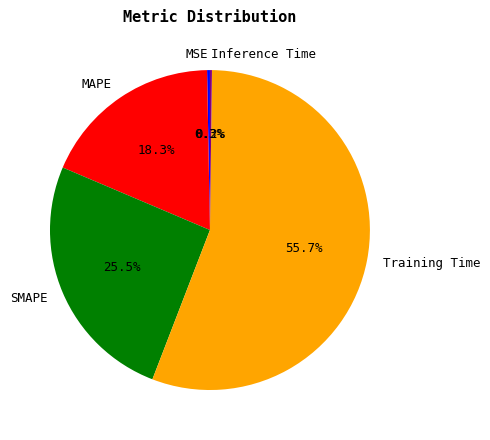

True or false: SMAPE accounts for 39% of the total.

False